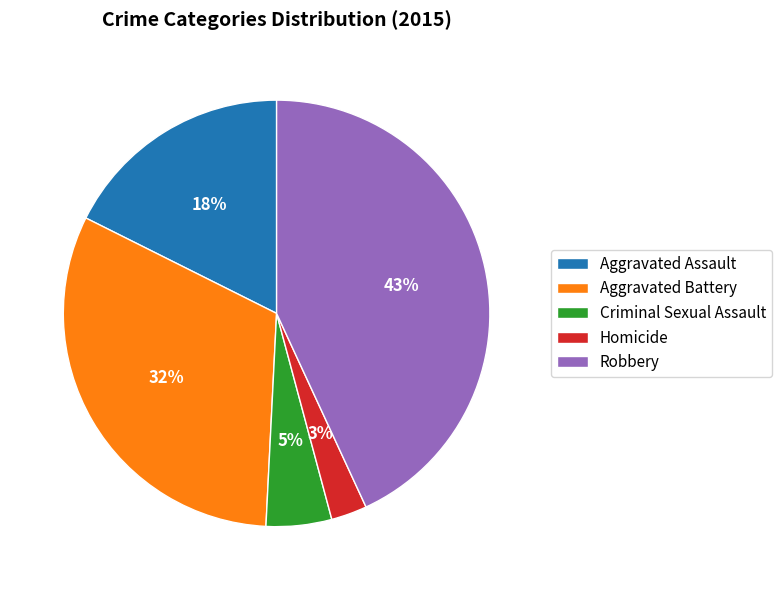

To the nearest percent, what percentage of the pie is Robbery?

43%